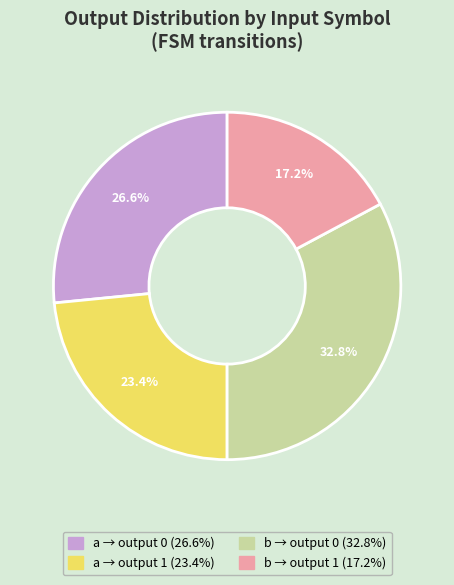

Does any single category account for the majority?

No